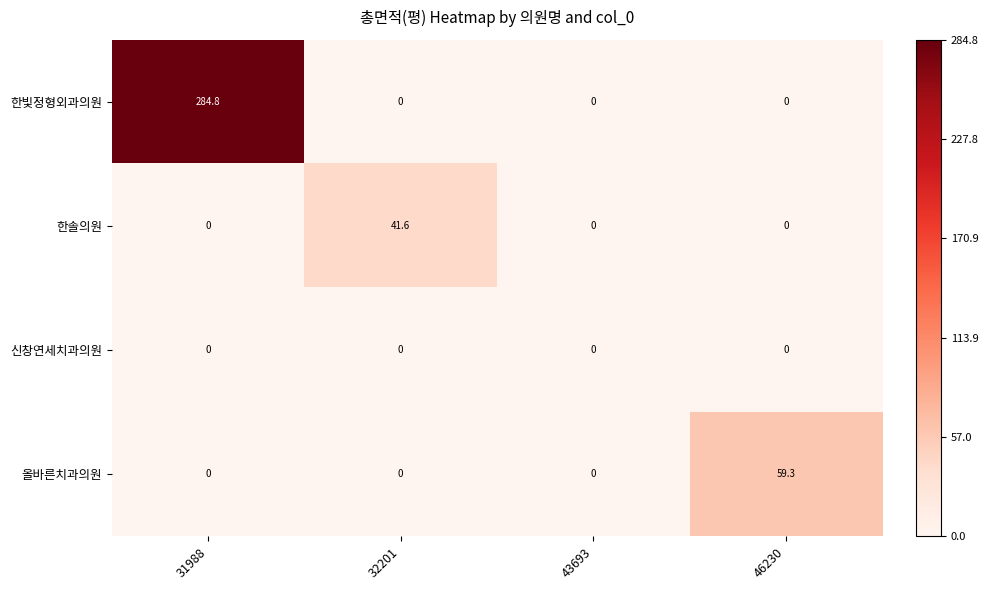

Which series changed the most between 32201 and 46230?

올바른치과의원